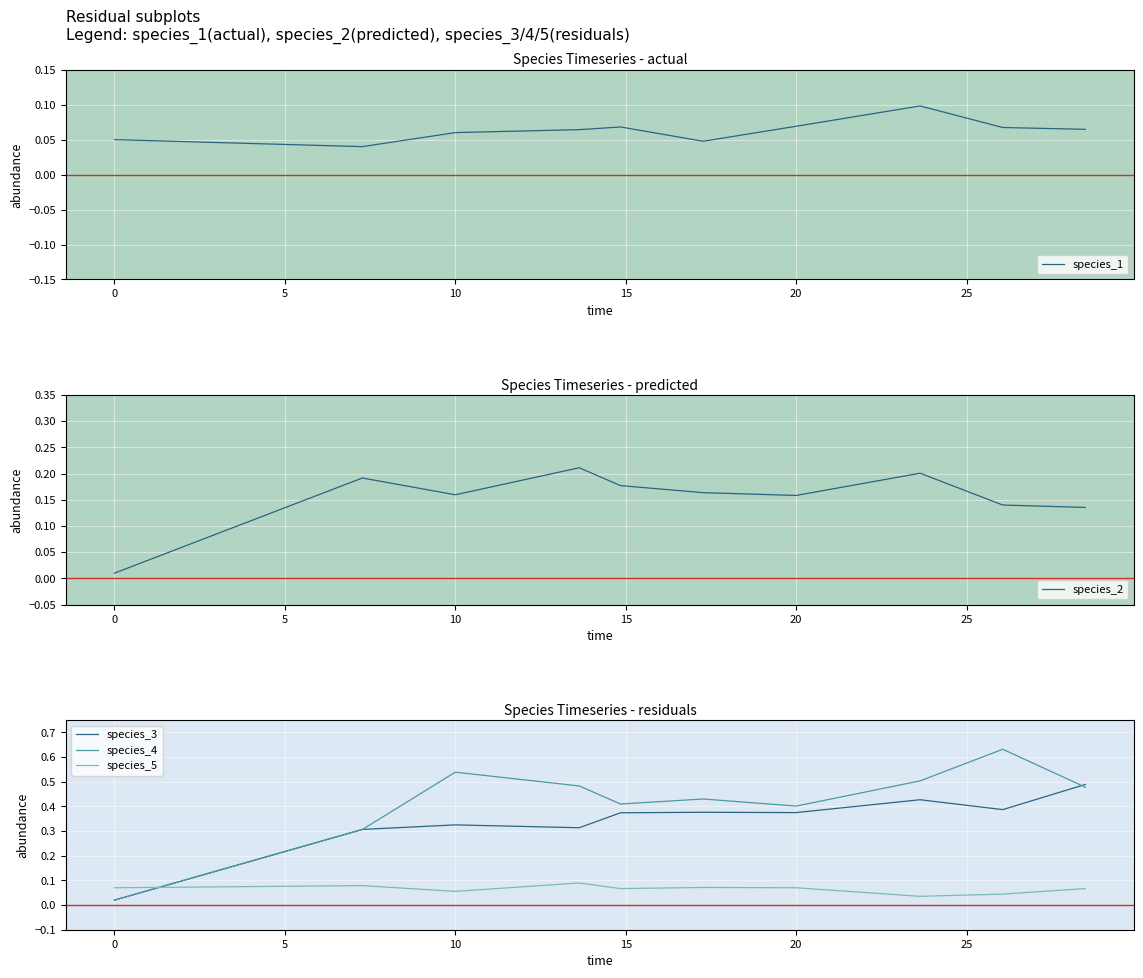

In species_5, how many points are lower than both neighbors (excluding endpoints)?

3